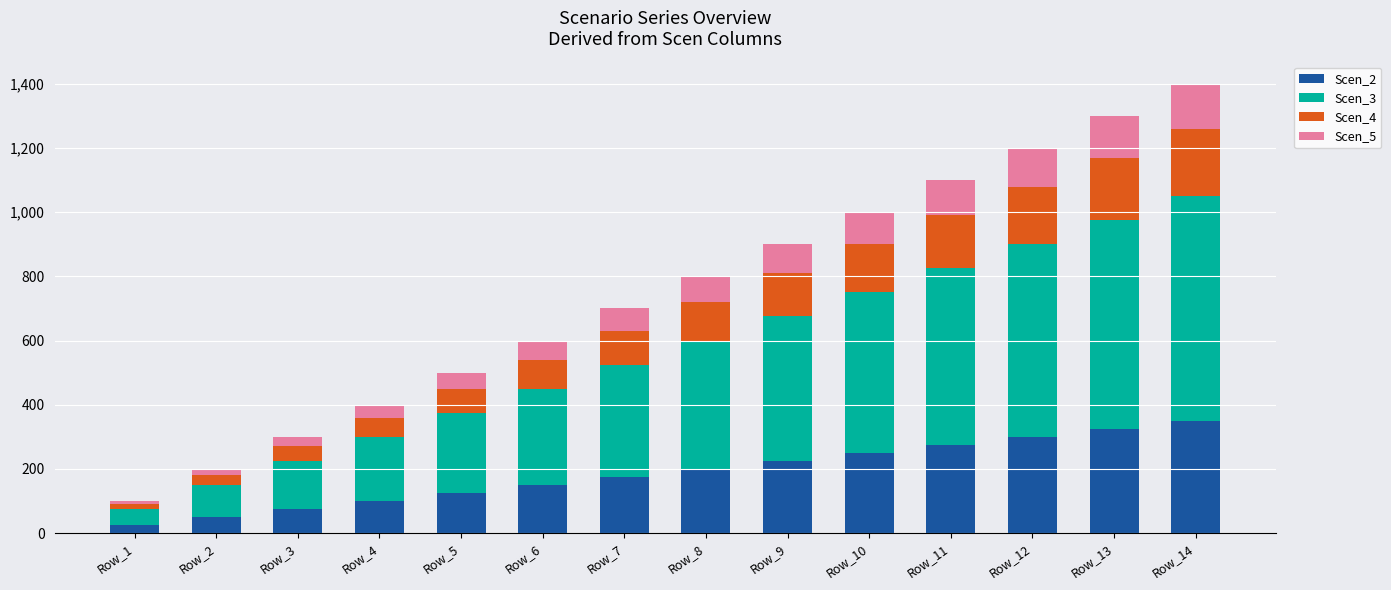

Between Row_5 and Row_7, which is larger?

Row_7